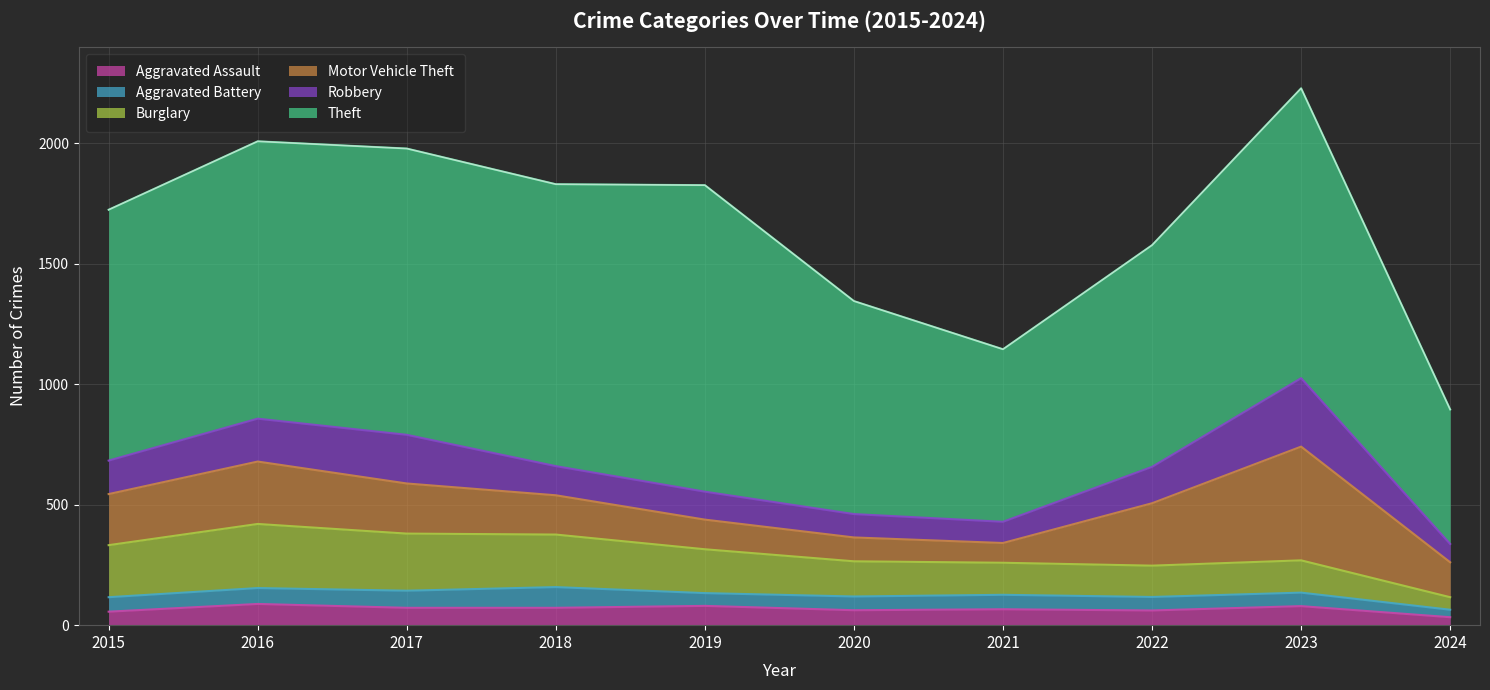

Rank the categories by Motor Vehicle Theft value from highest to lowest.

2023, 2016, 2022, 2015, 2017, 2018, 2024, 2019, 2020, 2021